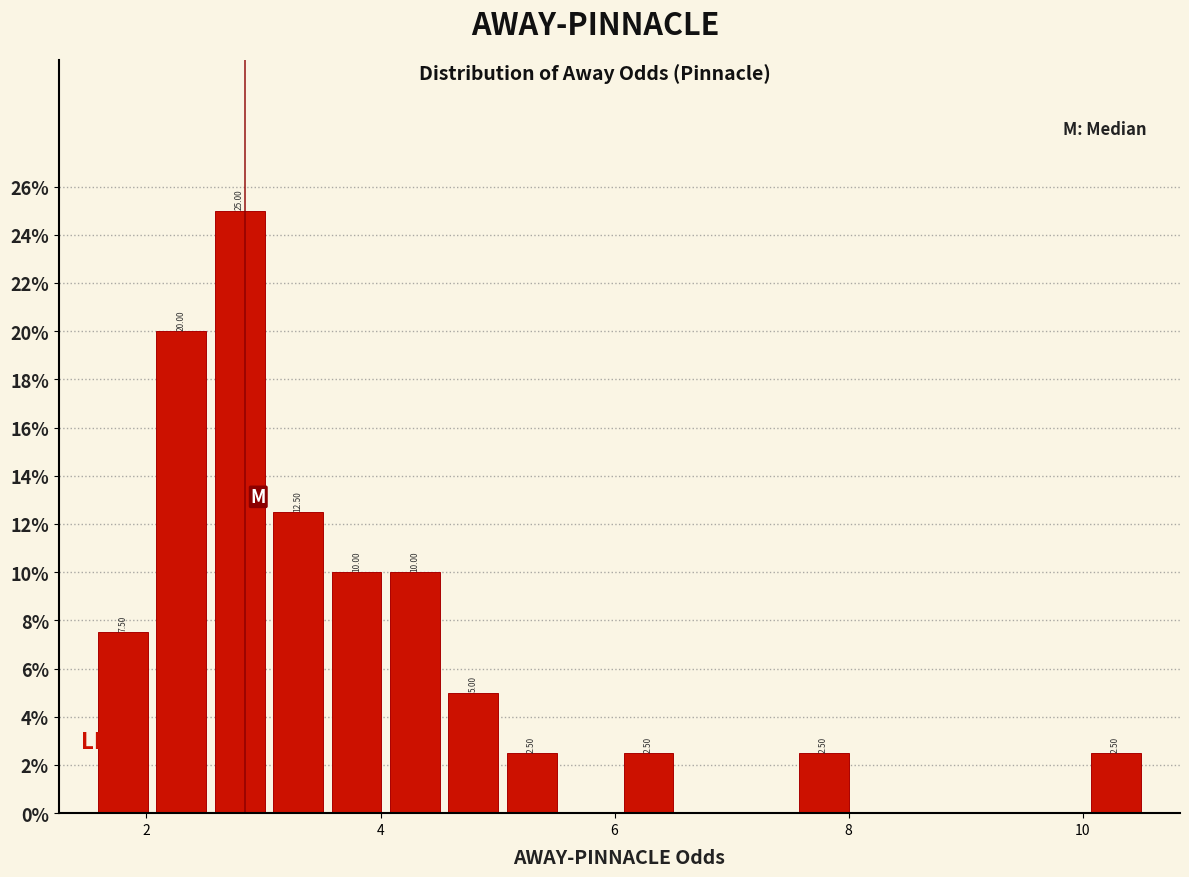

Read against the x-axis, roughly where is the centre of the tallest bar?

2.8